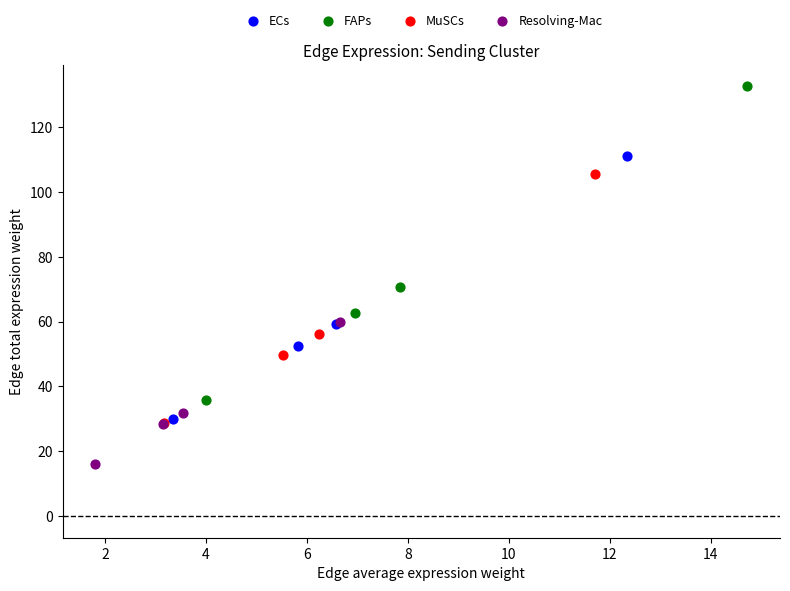

Which series reaches the maximum Y coordinate?

FAPs